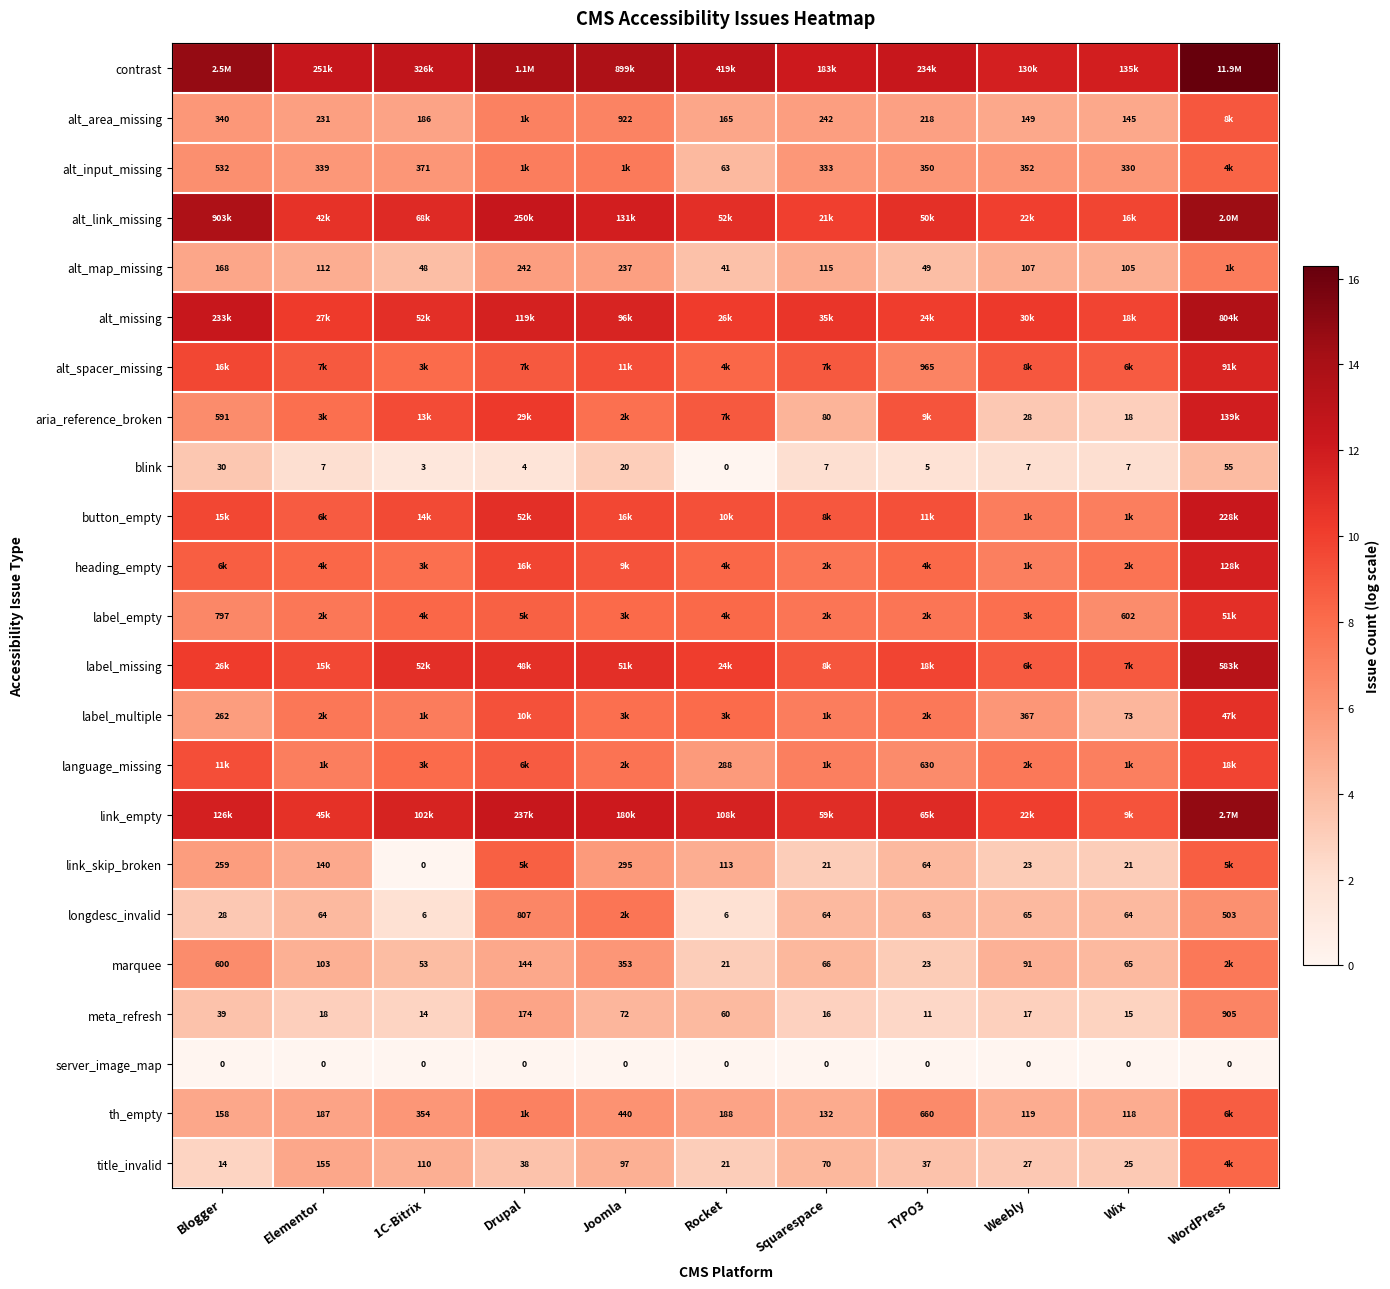

How many values in the alt_area_missing series exceed 5?

10